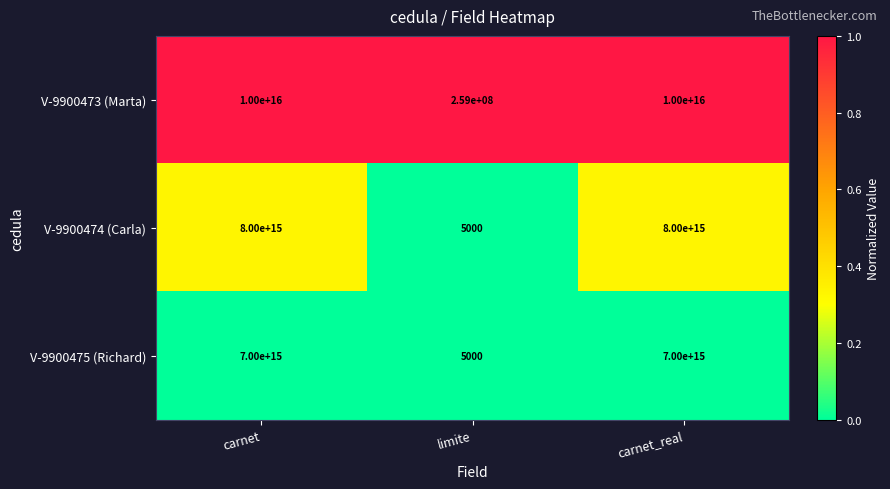

Rank the series by their maximum value, from highest to lowest.

V-9900473 (Marta), V-9900474 (Carla), V-9900475 (Richard)